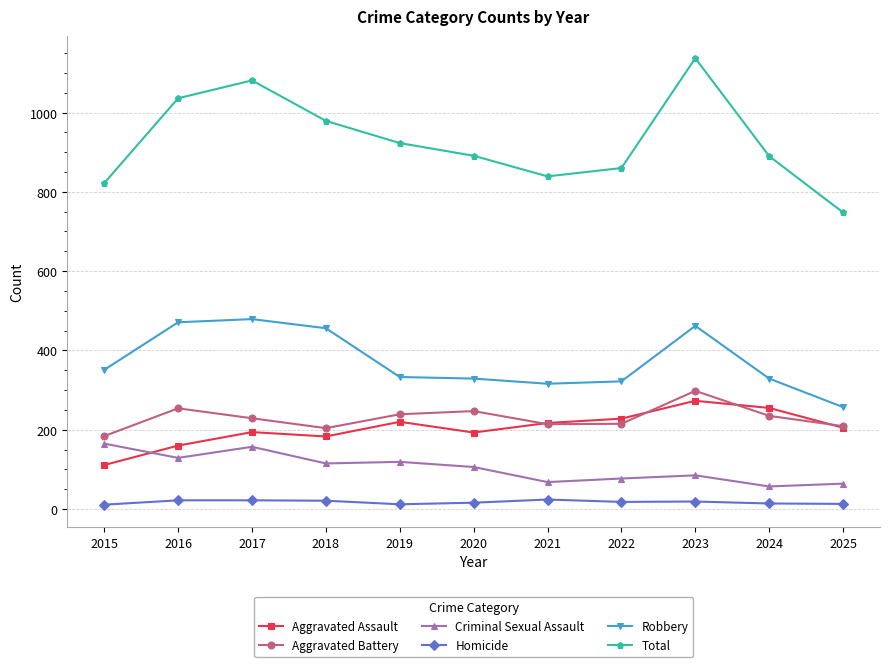

Which series has the largest range (max minus min)?

Total